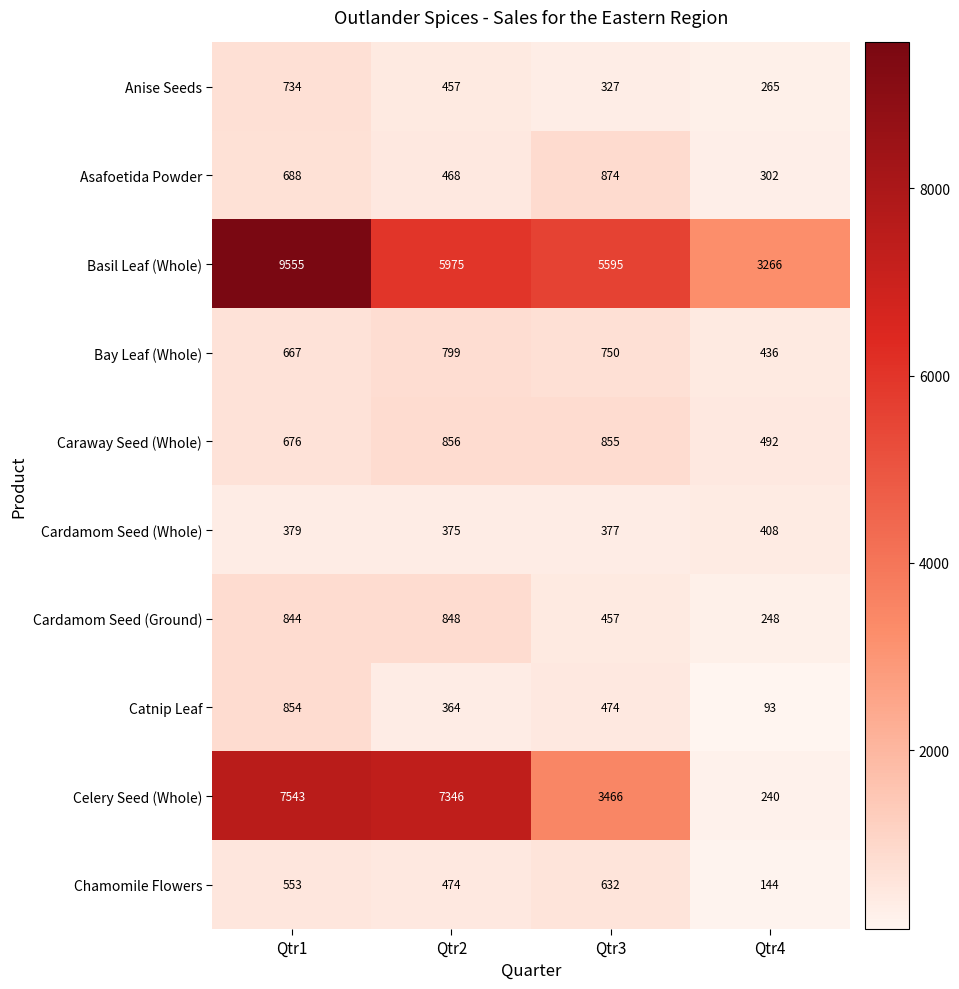

Rank the series by their maximum value, from lowest to highest.

Cardamom Seed (Whole), Chamomile Flowers, Anise Seeds, Bay Leaf (Whole), Cardamom Seed (Ground), Catnip Leaf, Caraway Seed (Whole), Asafoetida Powder, Celery Seed (Whole), Basil Leaf (Whole)